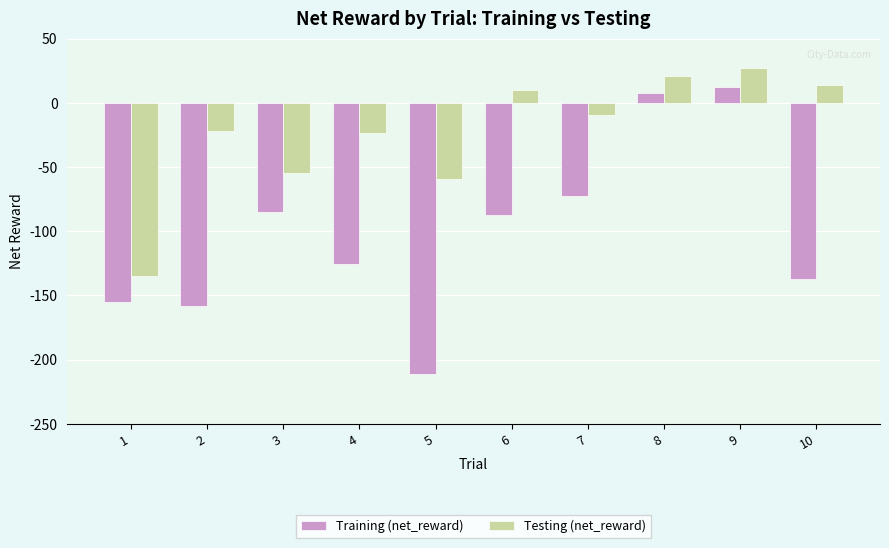

Where is Testing (net_reward) nearest to the value -53?

3